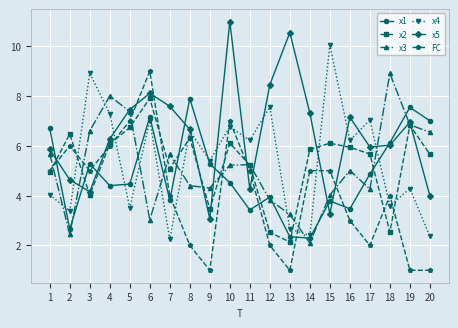

Which series ends up on top after the final intersection of x3 and x5?

x3